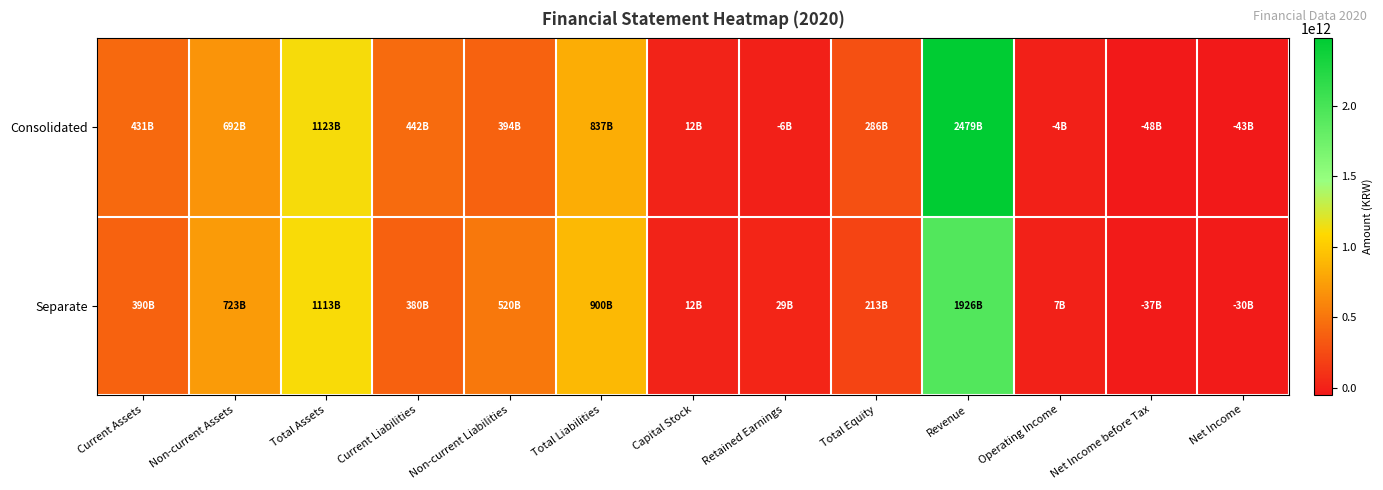

At which category is the sum across all series the highest?

Revenue